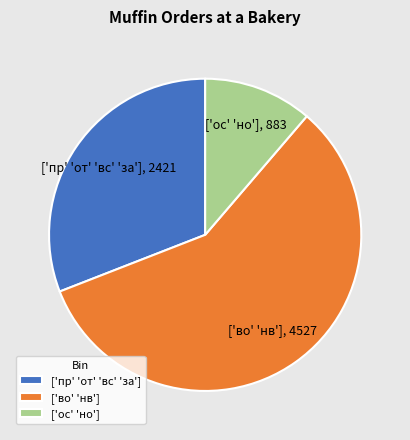

Which slice is the smallest?

['ос' 'но']